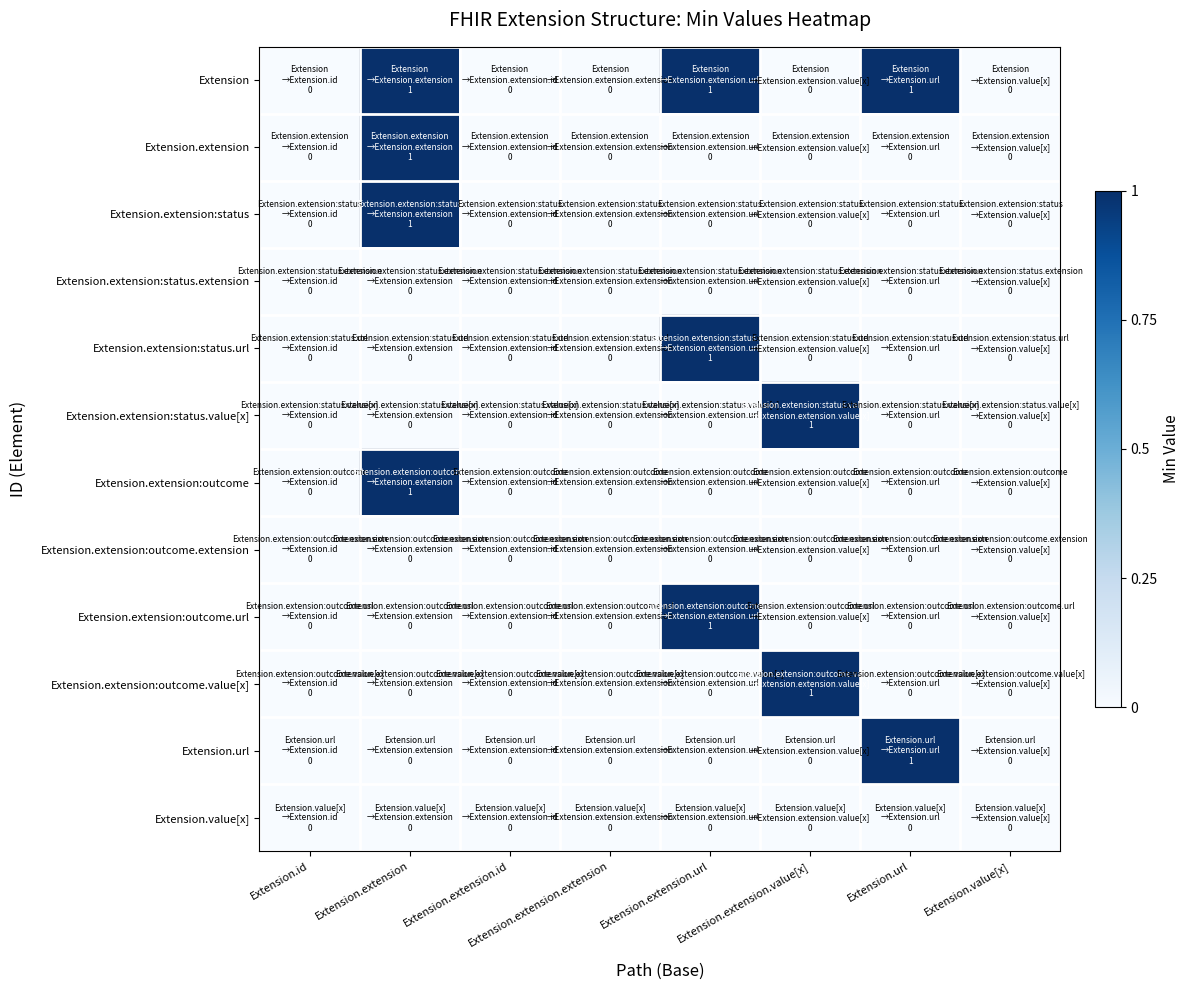

Which series has the widest spread of values?

Extension